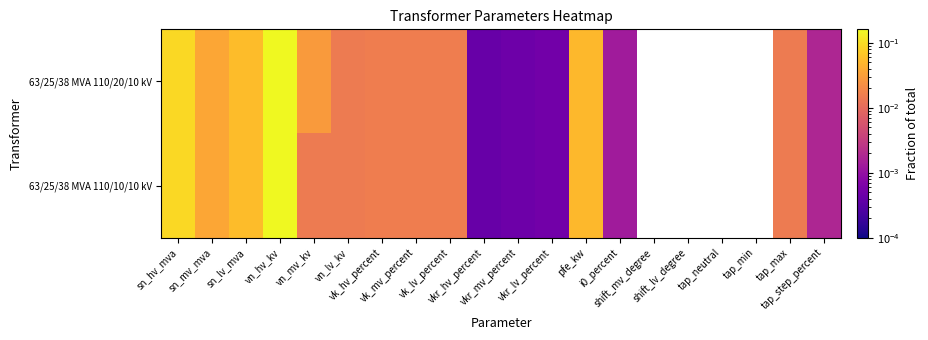

Which series has the largest range (max minus min)?

63/25/38 MVA 110/20/10 kV